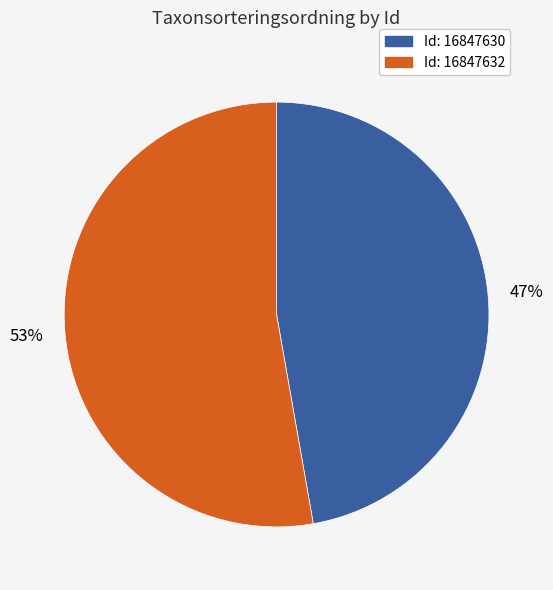

Do Id: 16847630 and Id: 16847632 together represent more than half of the pie?

Yes